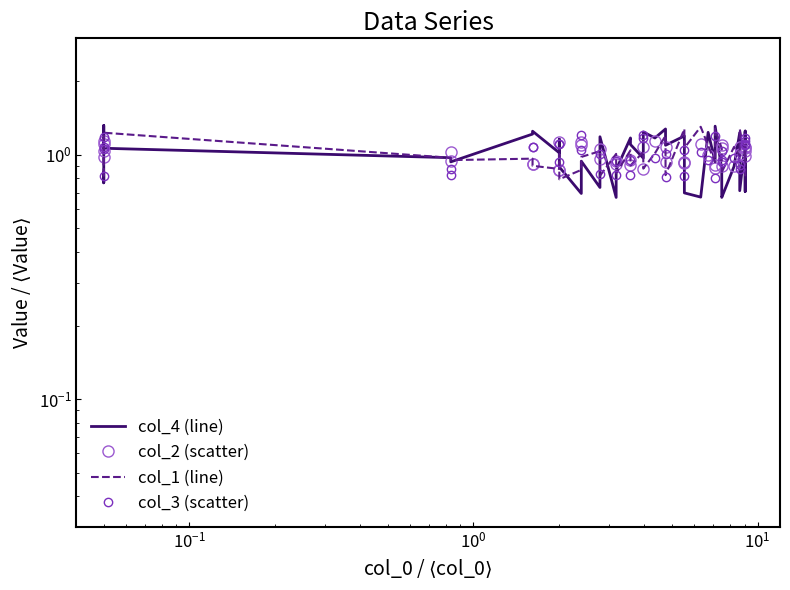

After their last crossing, which series has the higher values: col_1 (line) or col_3 (scatter)?

col_3 (scatter)